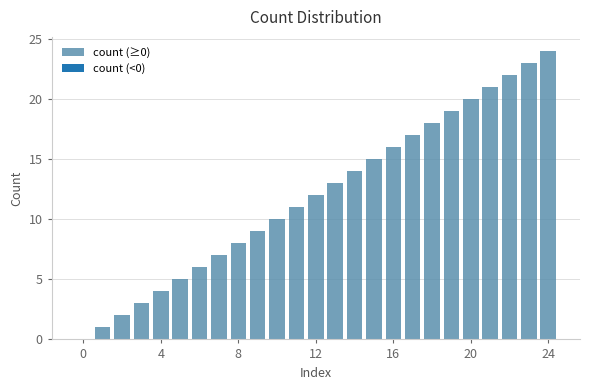

What is the maximum value shown in the chart?

24